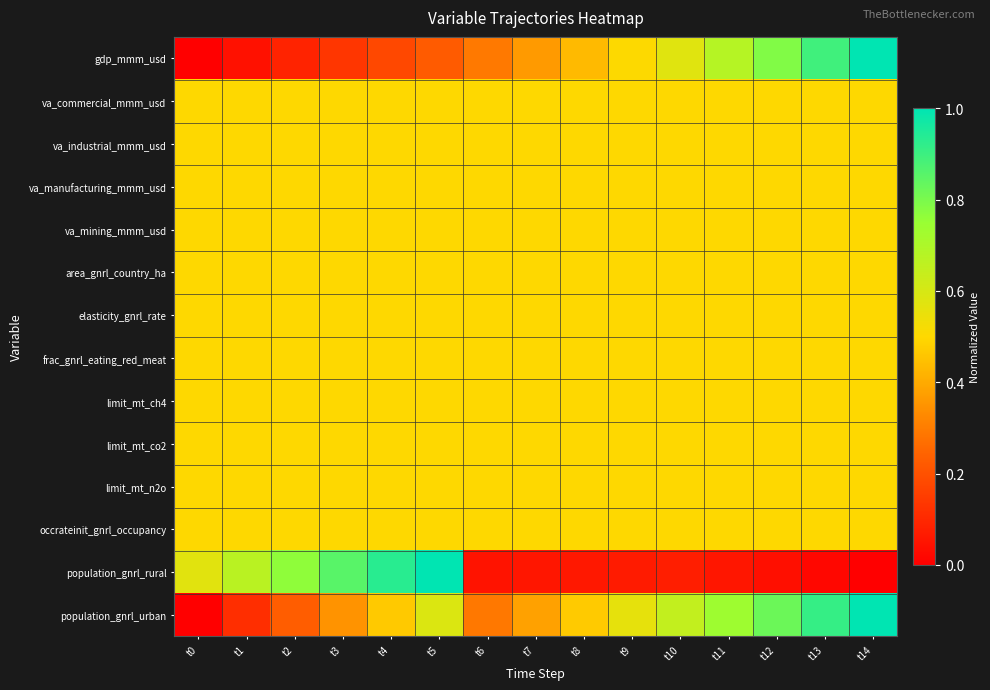

Reading right to left, transcribe all the data shown in this chart.

gdp_mmm_usd: t14=1.0	t13=0.9	t12=0.8	t11=0.7	t10=0.6	t9=0.5	t8=0.4	t7=0.4	t6=0.3	t5=0.2	t4=0.2	t3=0.1	t2=0.1	t1=0.0	t0=0.0
va_commercial_mmm_usd: t14=0.5	t13=0.5	t12=0.5	t11=0.5	t10=0.5	t9=0.5	t8=0.5	t7=0.5	t6=0.5	t5=0.5	t4=0.5	t3=0.5	t2=0.5	t1=0.5	t0=0.5
va_industrial_mmm_usd: t14=0.5	t13=0.5	t12=0.5	t11=0.5	t10=0.5	t9=0.5	t8=0.5	t7=0.5	t6=0.5	t5=0.5	t4=0.5	t3=0.5	t2=0.5	t1=0.5	t0=0.5
va_manufacturing_mmm_usd: t14=0.5	t13=0.5	t12=0.5	t11=0.5	t10=0.5	t9=0.5	t8=0.5	t7=0.5	t6=0.5	t5=0.5	t4=0.5	t3=0.5	t2=0.5	t1=0.5	t0=0.5
va_mining_mmm_usd: t14=0.5	t13=0.5	t12=0.5	t11=0.5	t10=0.5	t9=0.5	t8=0.5	t7=0.5	t6=0.5	t5=0.5	t4=0.5	t3=0.5	t2=0.5	t1=0.5	t0=0.5
area_gnrl_country_ha: t14=0.5	t13=0.5	t12=0.5	t11=0.5	t10=0.5	t9=0.5	t8=0.5	t7=0.5	t6=0.5	t5=0.5	t4=0.5	t3=0.5	t2=0.5	t1=0.5	t0=0.5
elasticity_gnrl_rate: t14=0.5	t13=0.5	t12=0.5	t11=0.5	t10=0.5	t9=0.5	t8=0.5	t7=0.5	t6=0.5	t5=0.5	t4=0.5	t3=0.5	t2=0.5	t1=0.5	t0=0.5
frac_gnrl_eating_red_meat: t14=0.5	t13=0.5	t12=0.5	t11=0.5	t10=0.5	t9=0.5	t8=0.5	t7=0.5	t6=0.5	t5=0.5	t4=0.5	t3=0.5	t2=0.5	t1=0.5	t0=0.5
limit_mt_ch4: t14=0.5	t13=0.5	t12=0.5	t11=0.5	t10=0.5	t9=0.5	t8=0.5	t7=0.5	t6=0.5	t5=0.5	t4=0.5	t3=0.5	t2=0.5	t1=0.5	t0=0.5
limit_mt_co2: t14=0.5	t13=0.5	t12=0.5	t11=0.5	t10=0.5	t9=0.5	t8=0.5	t7=0.5	t6=0.5	t5=0.5	t4=0.5	t3=0.5	t2=0.5	t1=0.5	t0=0.5
limit_mt_n2o: t14=0.5	t13=0.5	t12=0.5	t11=0.5	t10=0.5	t9=0.5	t8=0.5	t7=0.5	t6=0.5	t5=0.5	t4=0.5	t3=0.5	t2=0.5	t1=0.5	t0=0.5
occrateinit_gnrl_occupancy: t14=0.5	t13=0.5	t12=0.5	t11=0.5	t10=0.5	t9=0.5	t8=0.5	t7=0.5	t6=0.5	t5=0.5	t4=0.5	t3=0.5	t2=0.5	t1=0.5	t0=0.5
population_gnrl_rural: t14=0.0	t13=0.0	t12=0.0	t11=0.1	t10=0.1	t9=0.1	t8=0.1	t7=0.1	t6=0.0	t5=1.0	t4=0.9	t3=0.9	t2=0.8	t1=0.7	t0=0.6
population_gnrl_urban: t14=1.0	t13=0.9	t12=0.8	t11=0.7	t10=0.6	t9=0.6	t8=0.5	t7=0.4	t6=0.3	t5=0.6	t4=0.5	t3=0.3	t2=0.2	t1=0.1	t0=0.0